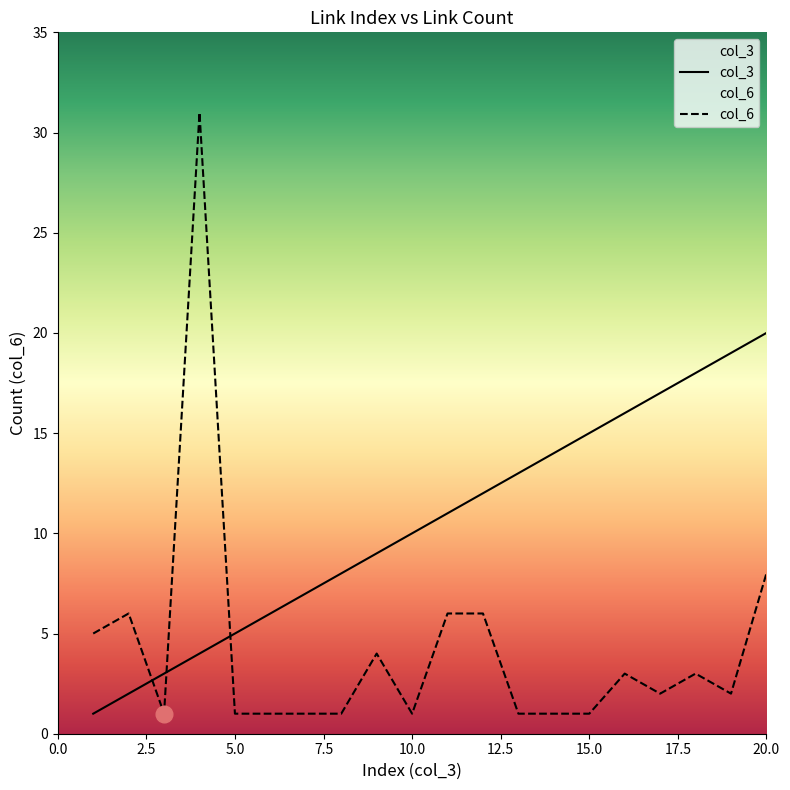

The value of col_3 at 20.0 is 20. True or false?

True